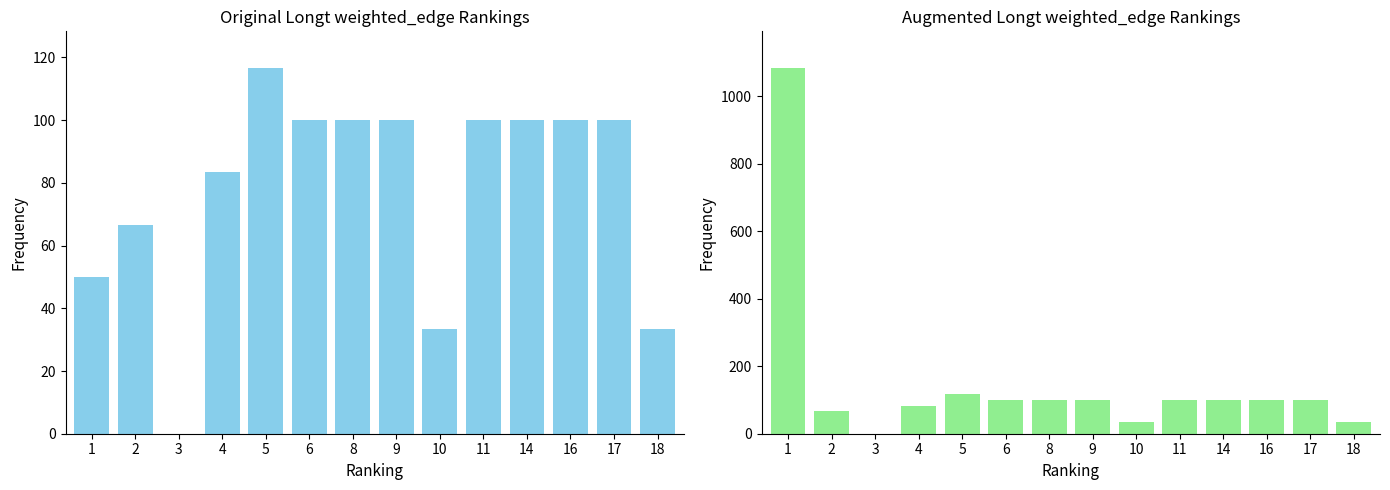

True or false: Original has a value of 100.0 at 9.

True